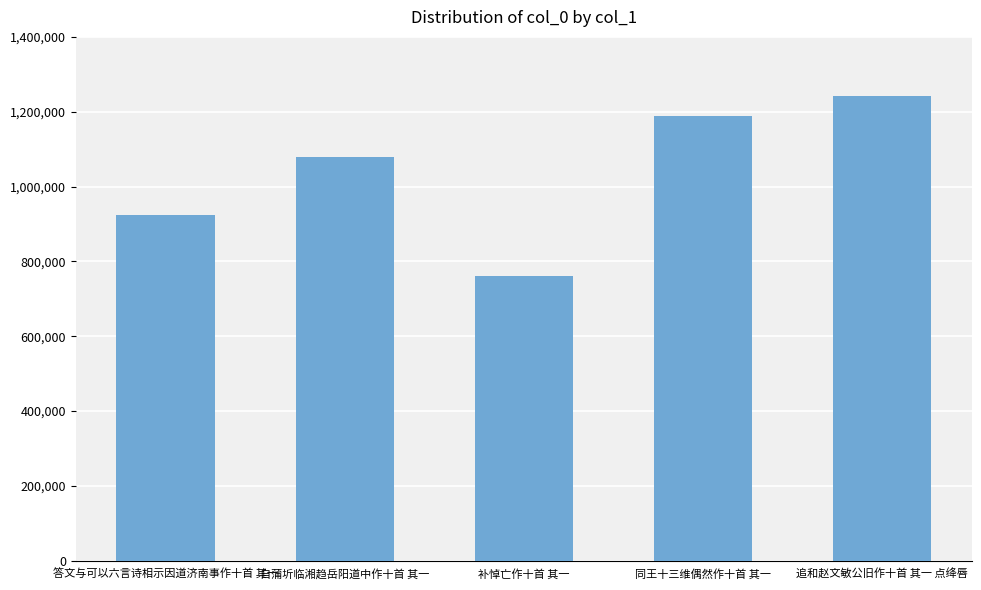

Reading right to left, what are all the values shown in this chart?

追和赵文敏公旧作十首 其一 点绛唇=1242259	同王十三维偶然作十首 其一=1189100	补悼亡作十首 其一=762096	自蒲圻临湘趋岳阳道中作十首 其一=1077894	答文与可以六言诗相示因道济南事作十首 其一=925120